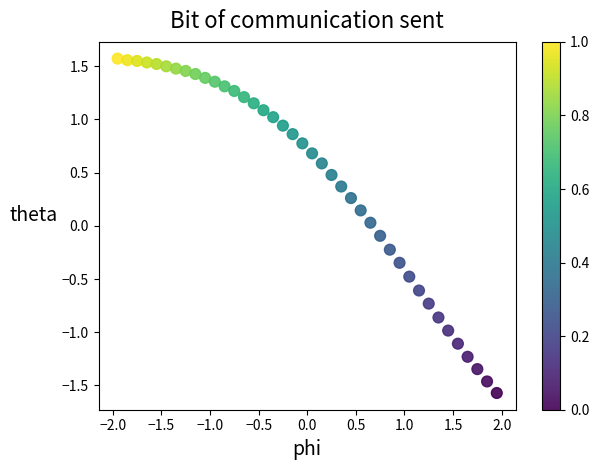

What is the range of X values (max minus min)?

3.9